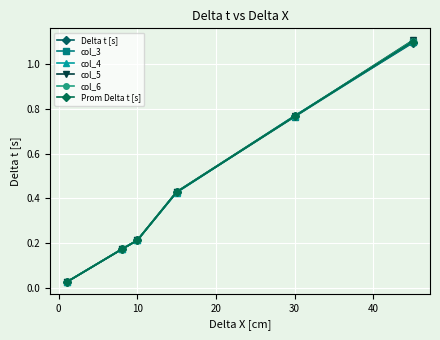

Which series has the largest total across all categories?

col_6